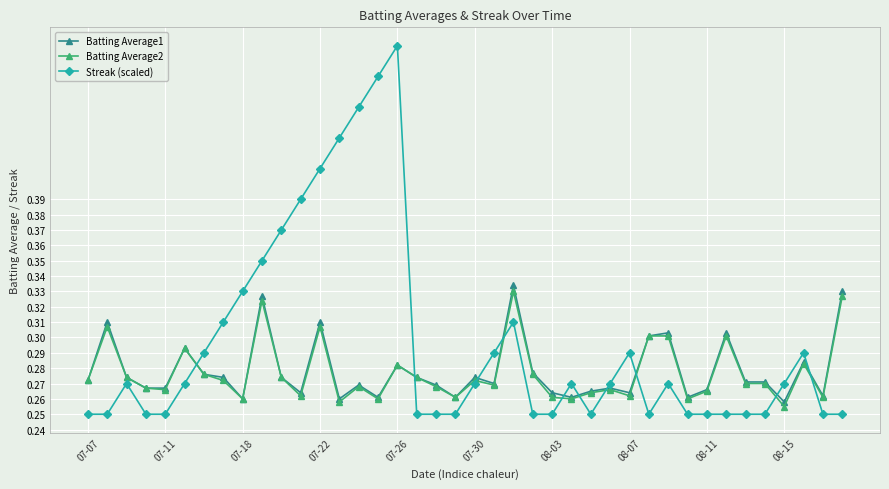

What is the difference between the maximum and second lowest values in the Batting Average1 series?

0.1